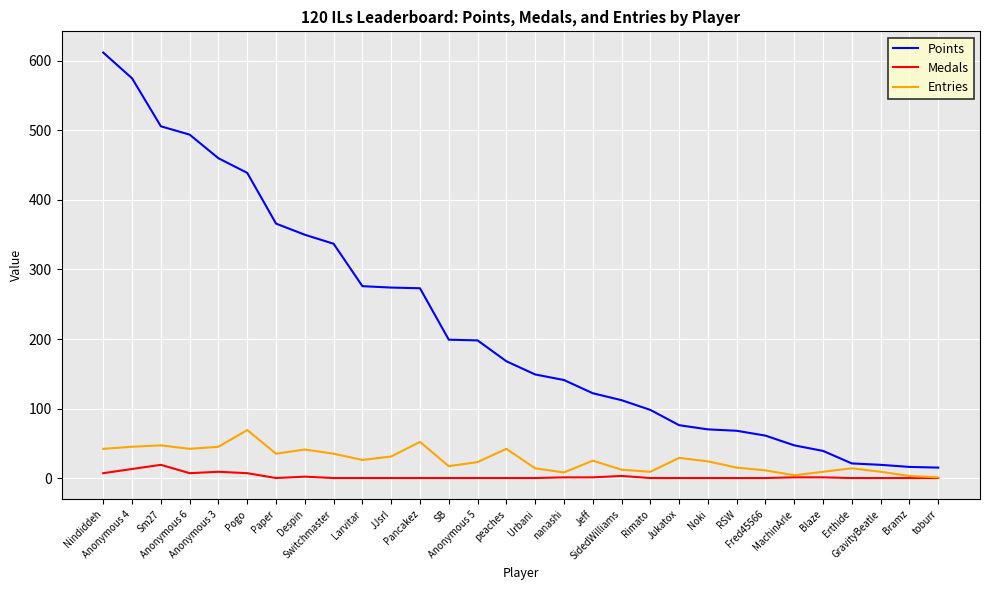

Between Switchmaster and SidedWilliams, which series saw the biggest shift?

Points